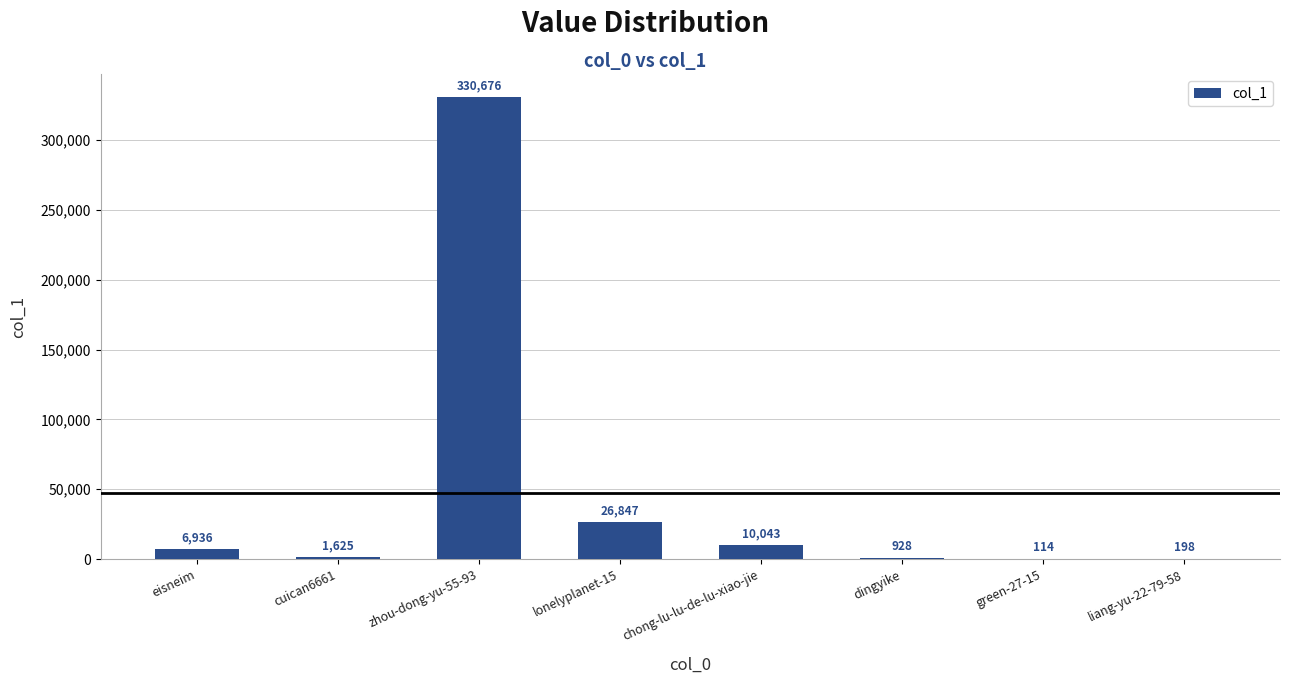

What is the sum of the values at dingyike and eisneim?

7864